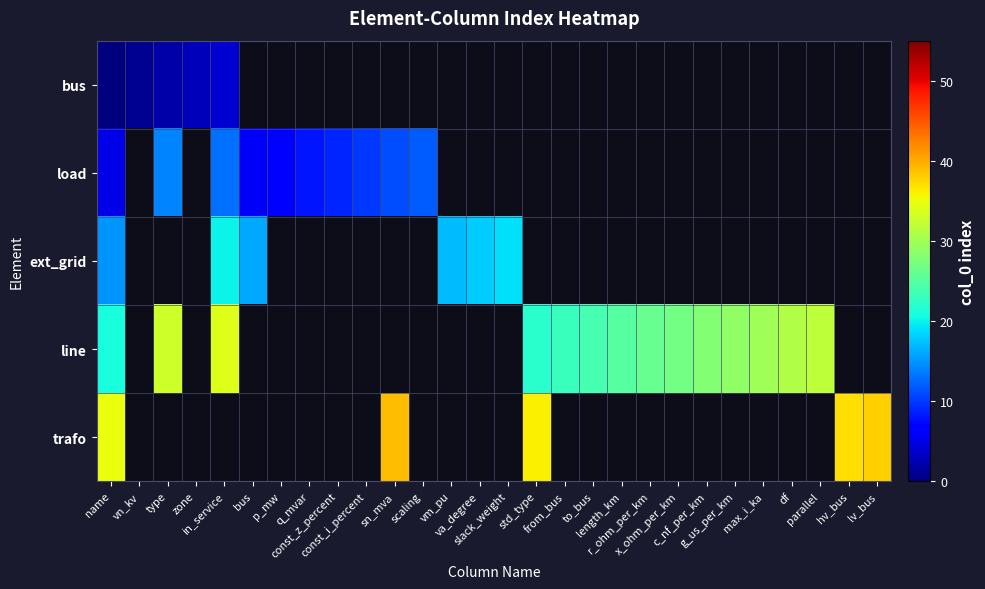

What is the sum of the line values at g_us_per_km and max_i_ka?

59.0